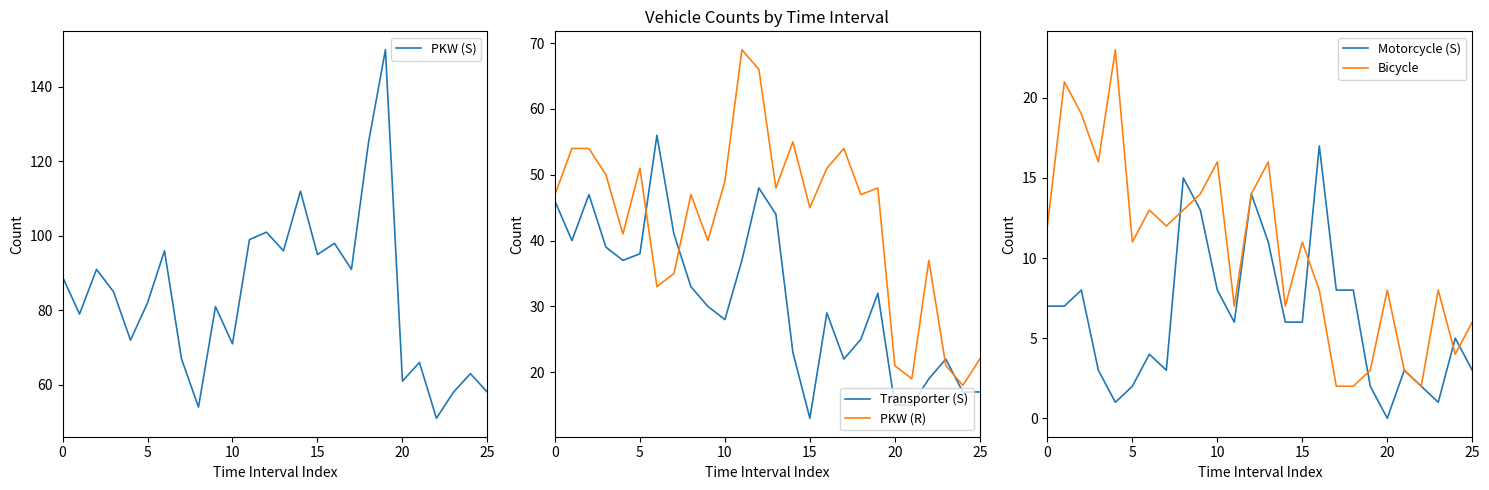

How many values in the Transporter (S) series exceed 32?

12